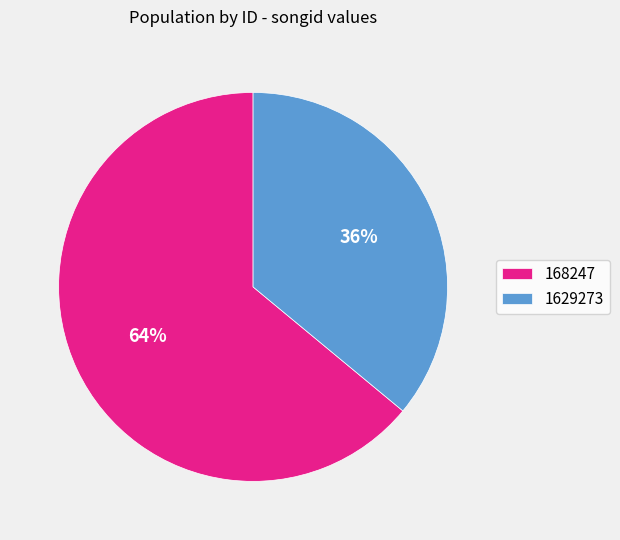

What is the largest slice in the pie chart?

168247